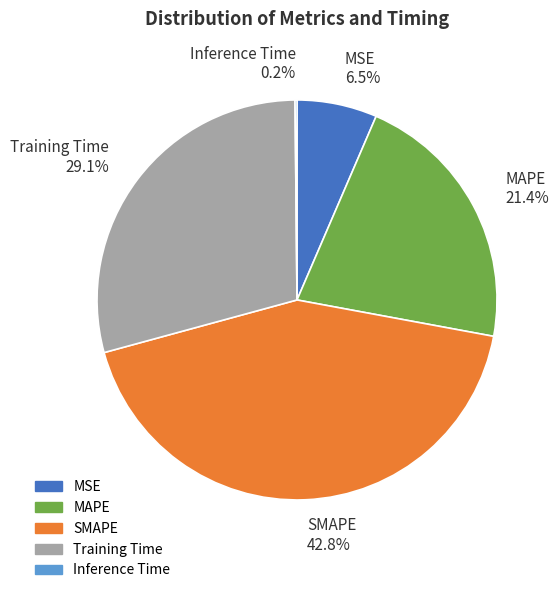

Which slice is the largest?

SMAPE